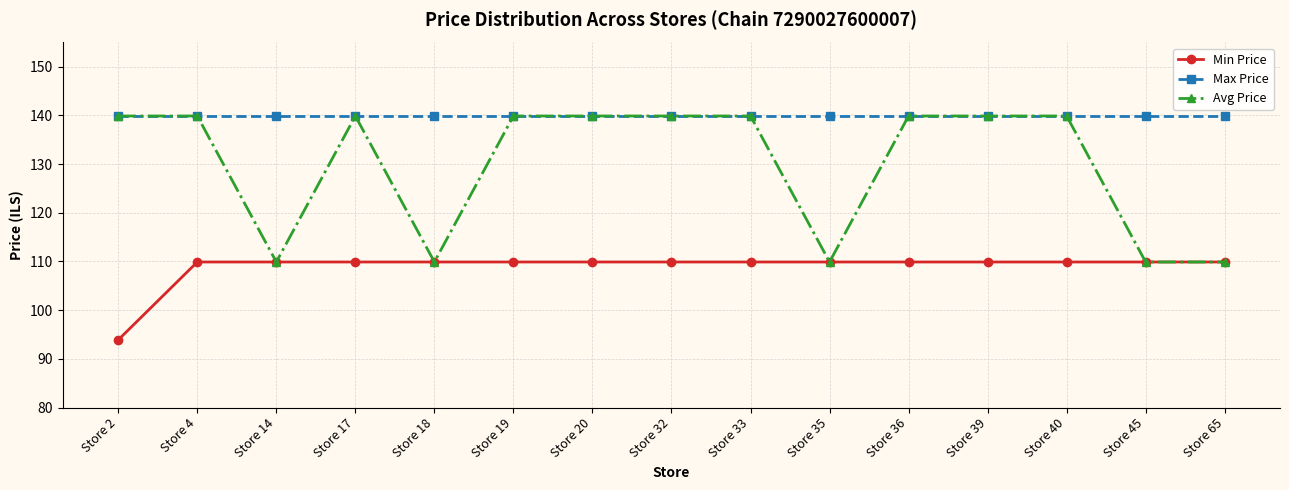

What is the lowest value of the Min Price series?

93.9